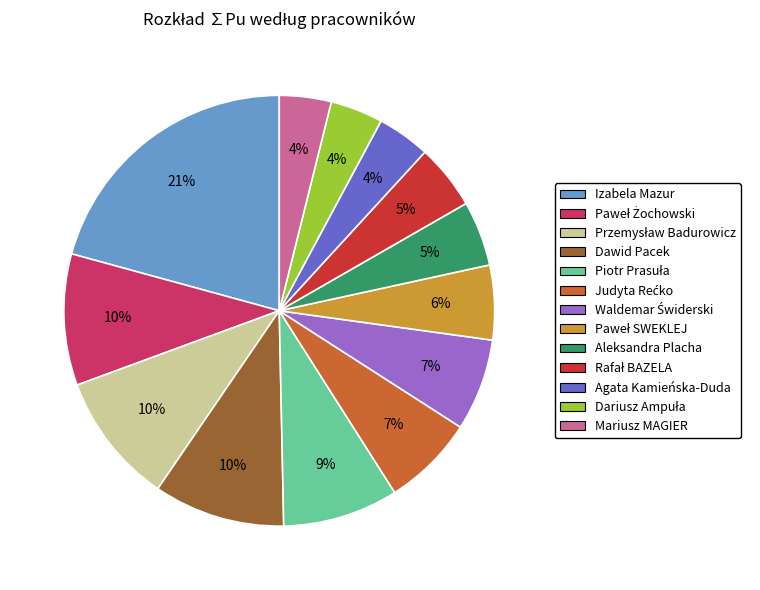

To the nearest percent, what is the average slice percentage?

8%